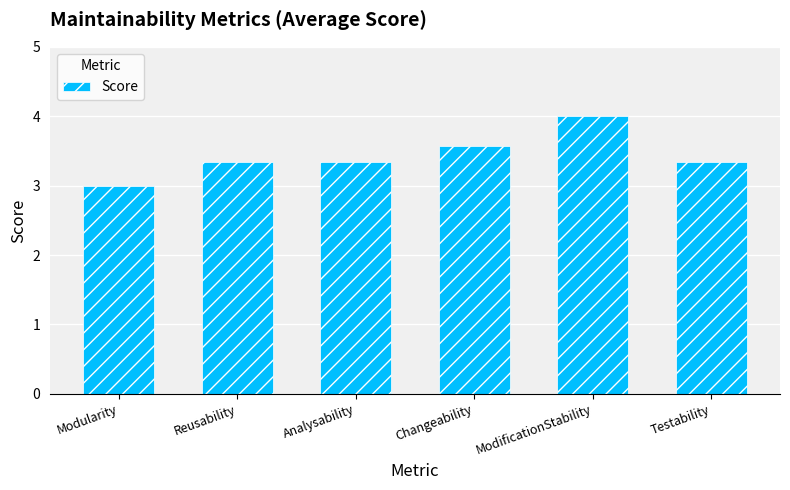

What is the value of the 3rd bar from the left?

3.3